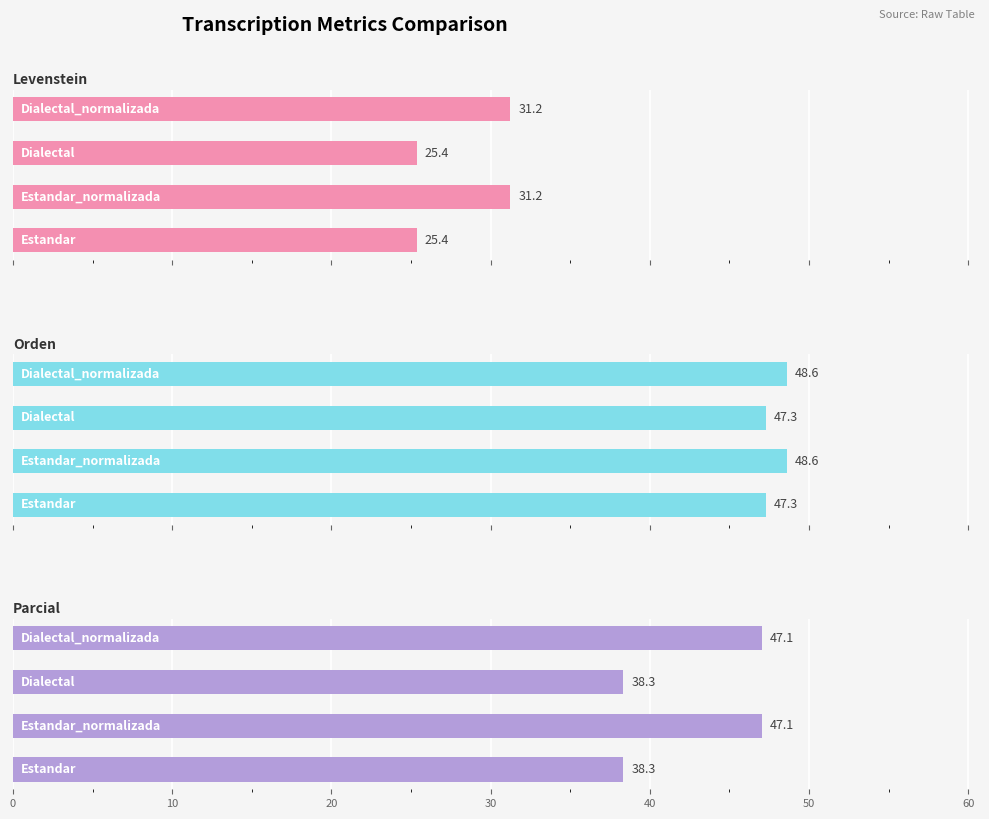

Which series has the widest spread of values?

Parcial